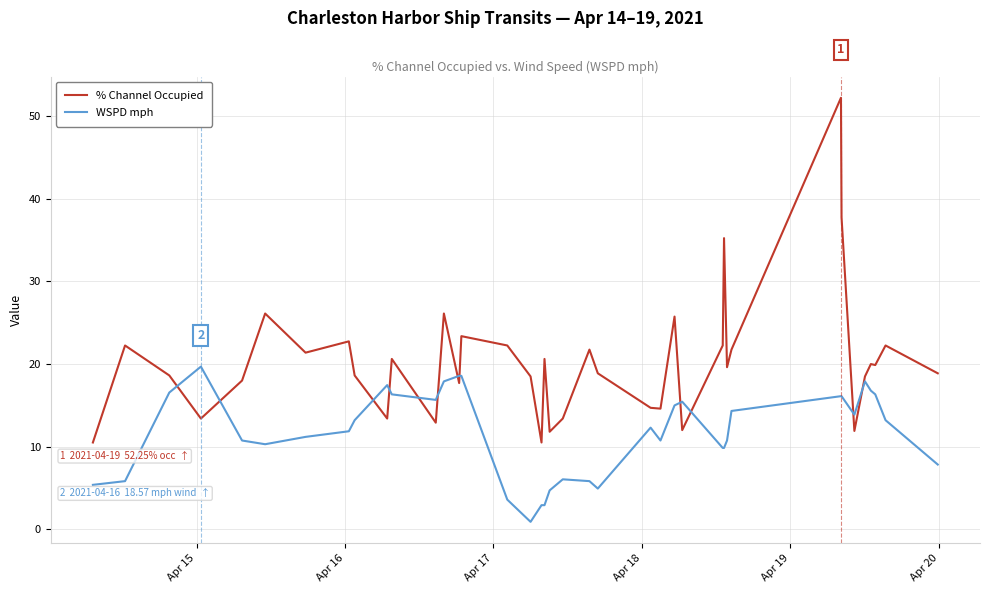

Which series has the largest total across all categories?

% Channel Occupied